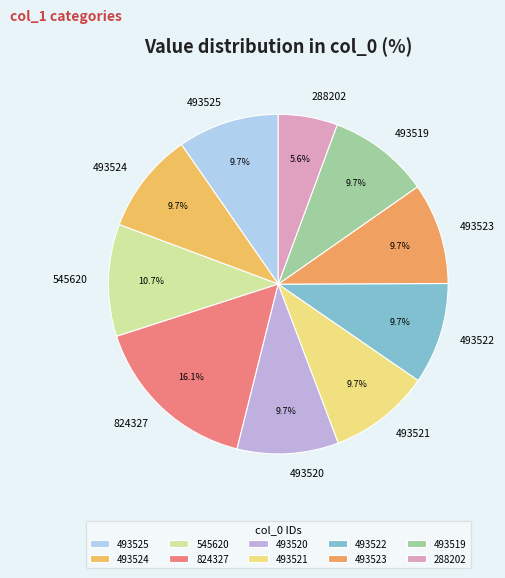

To the nearest percent, what percentage of the pie is 545620?

11%